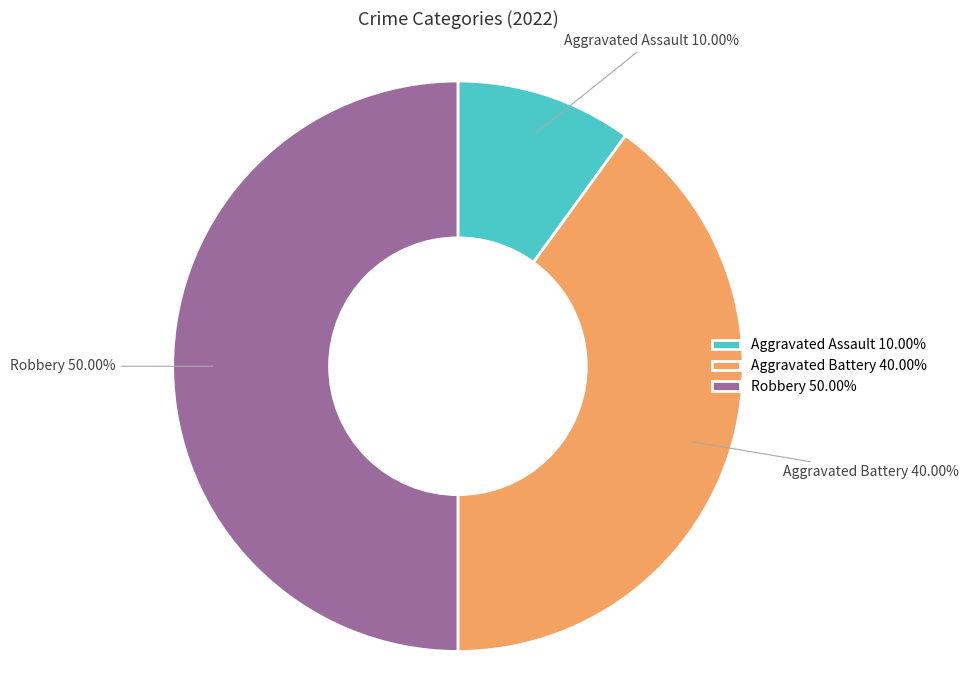

To the nearest percent, what is the combined percentage of Robbery and Aggravated Battery?

90%